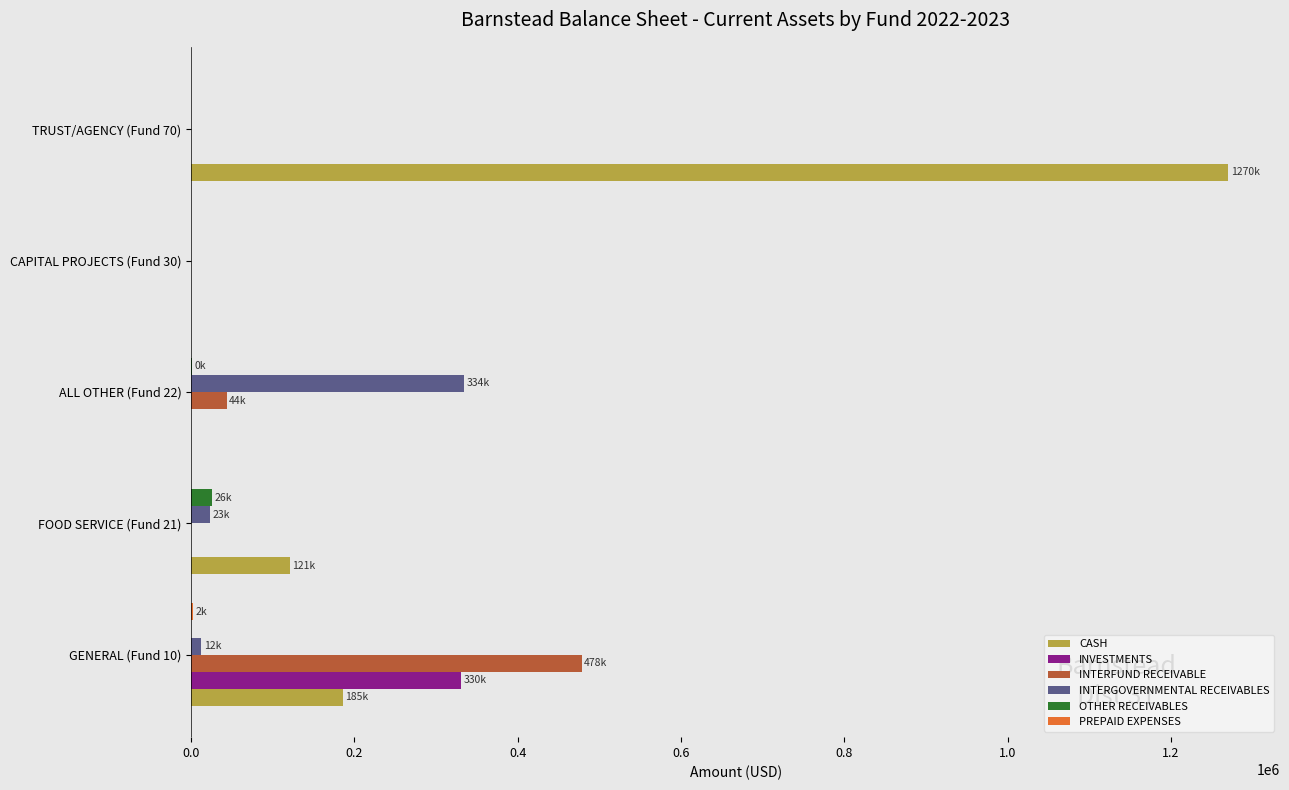

The value of CASH at FOOD SERVICE (Fund 21) is 31798.5. True or false?

False